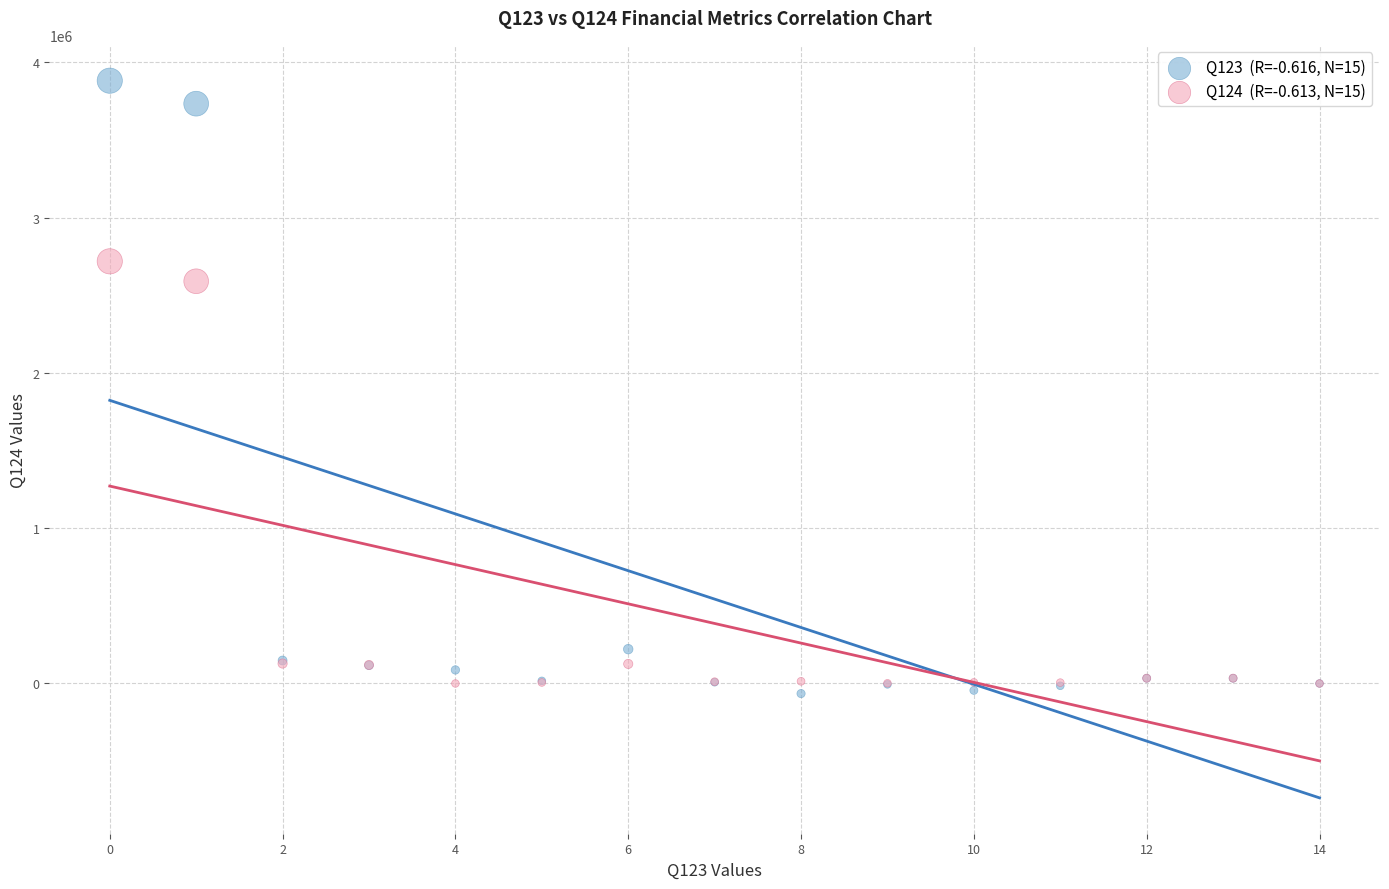

Across all series, what Y value is closest to 1908118?

2589897.0